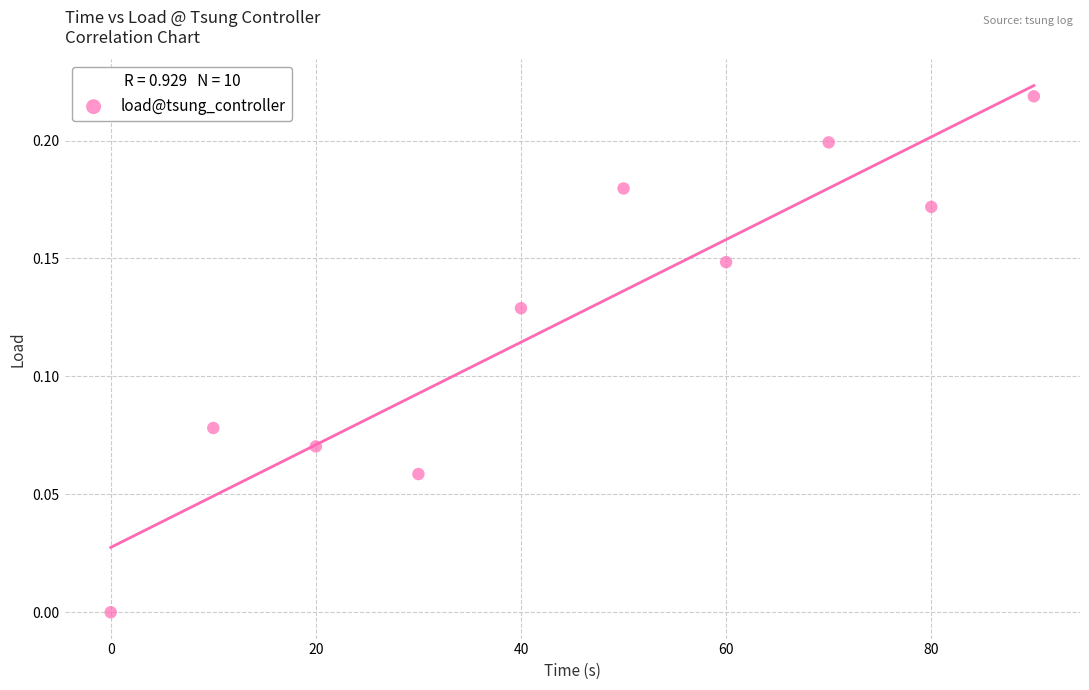

What is the range of X values (max minus min)?

90.0